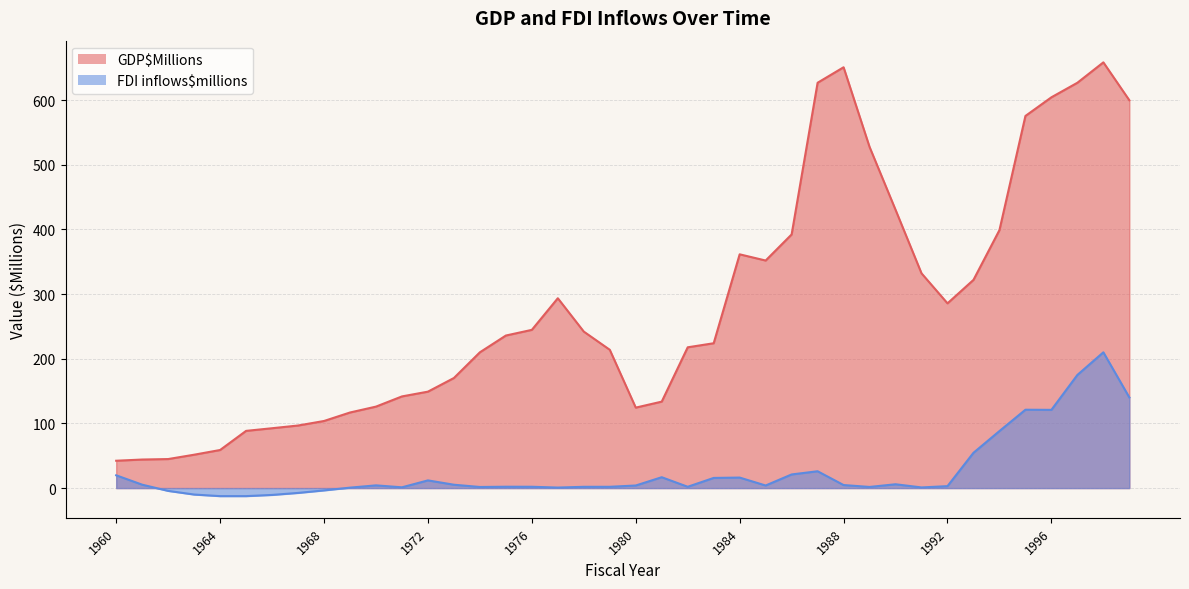

Does the chart have visible grid lines?

Yes